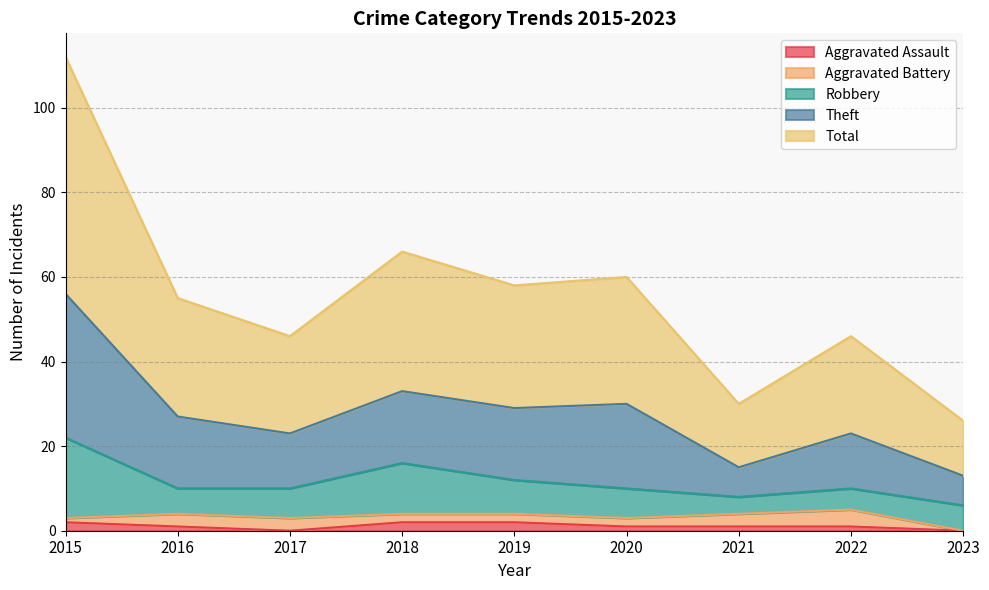

What is the sum of the Aggravated Assault values at 2020 and 2018?

3